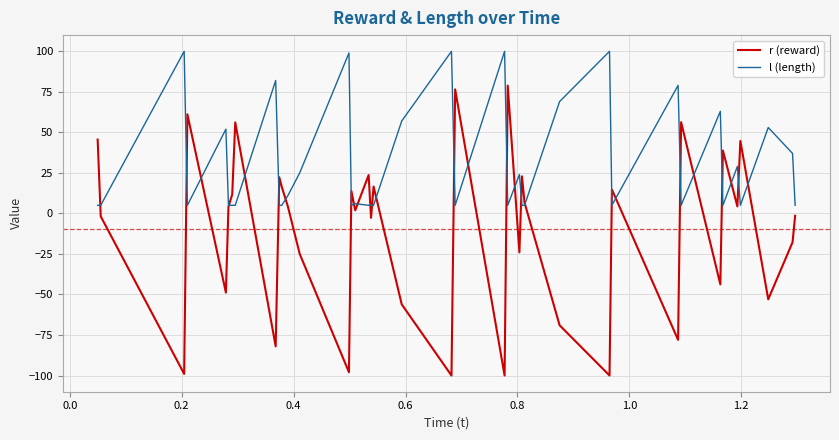

Which series has the largest total across all categories?

l (length)